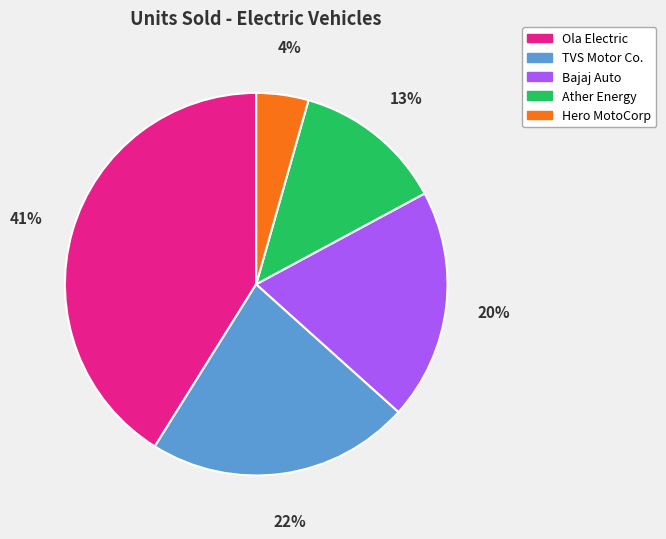

Which slice is the largest?

Ola Electric